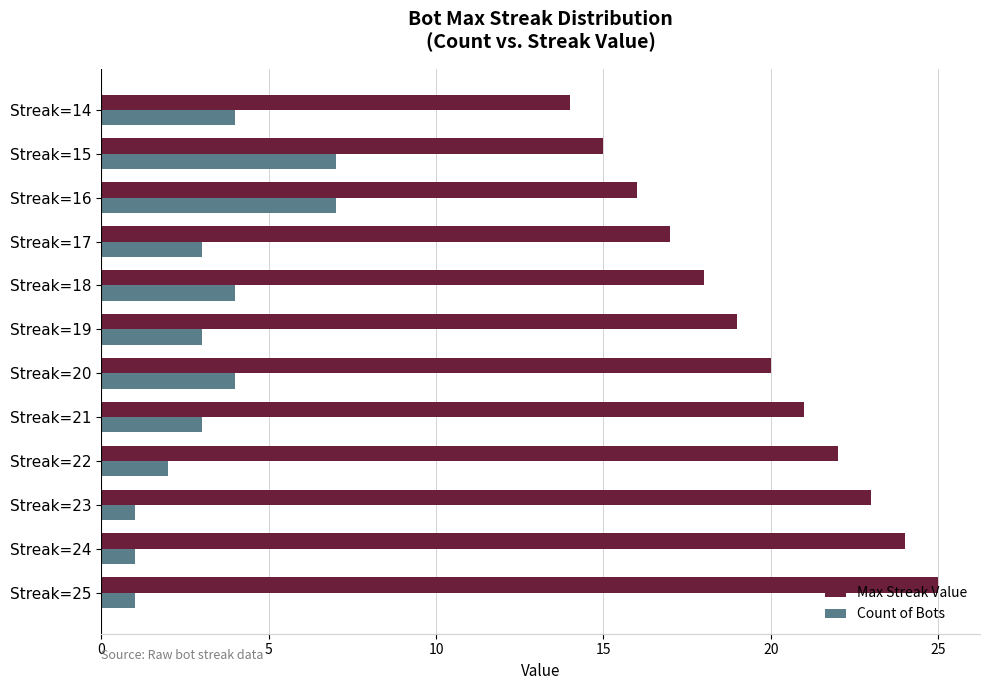

What is the average value of the Max Streak Value series?

20